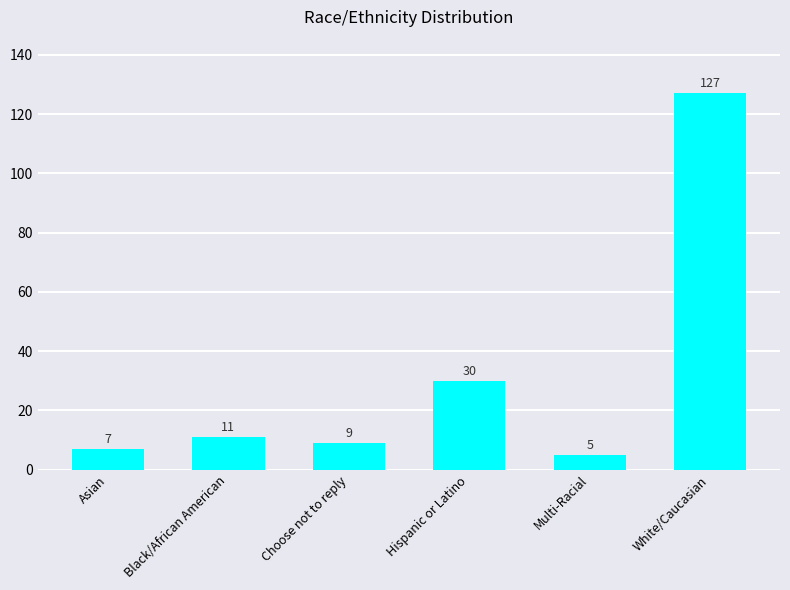

What is the difference between the values at Hispanic or Latino and White/Caucasian?

97